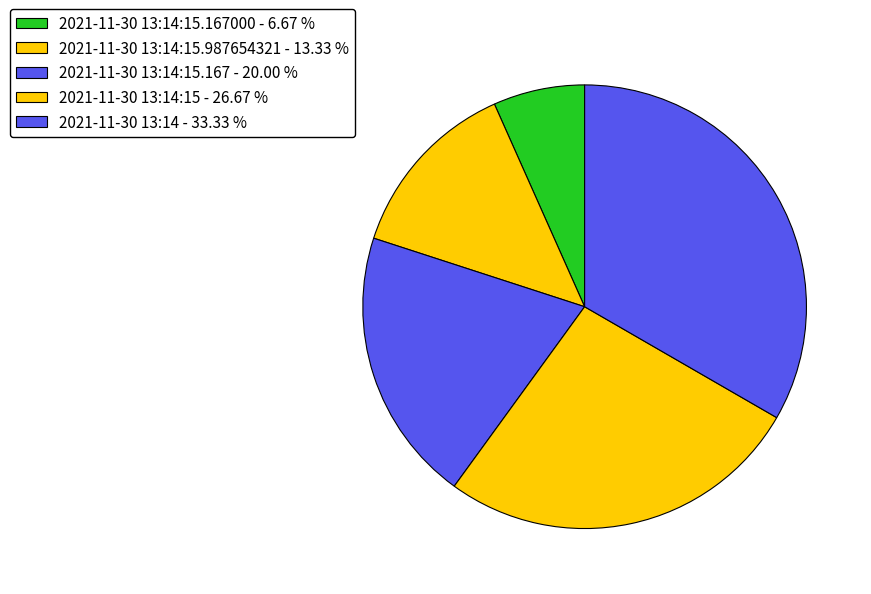

Is there any slice that represents more than half of the pie?

No